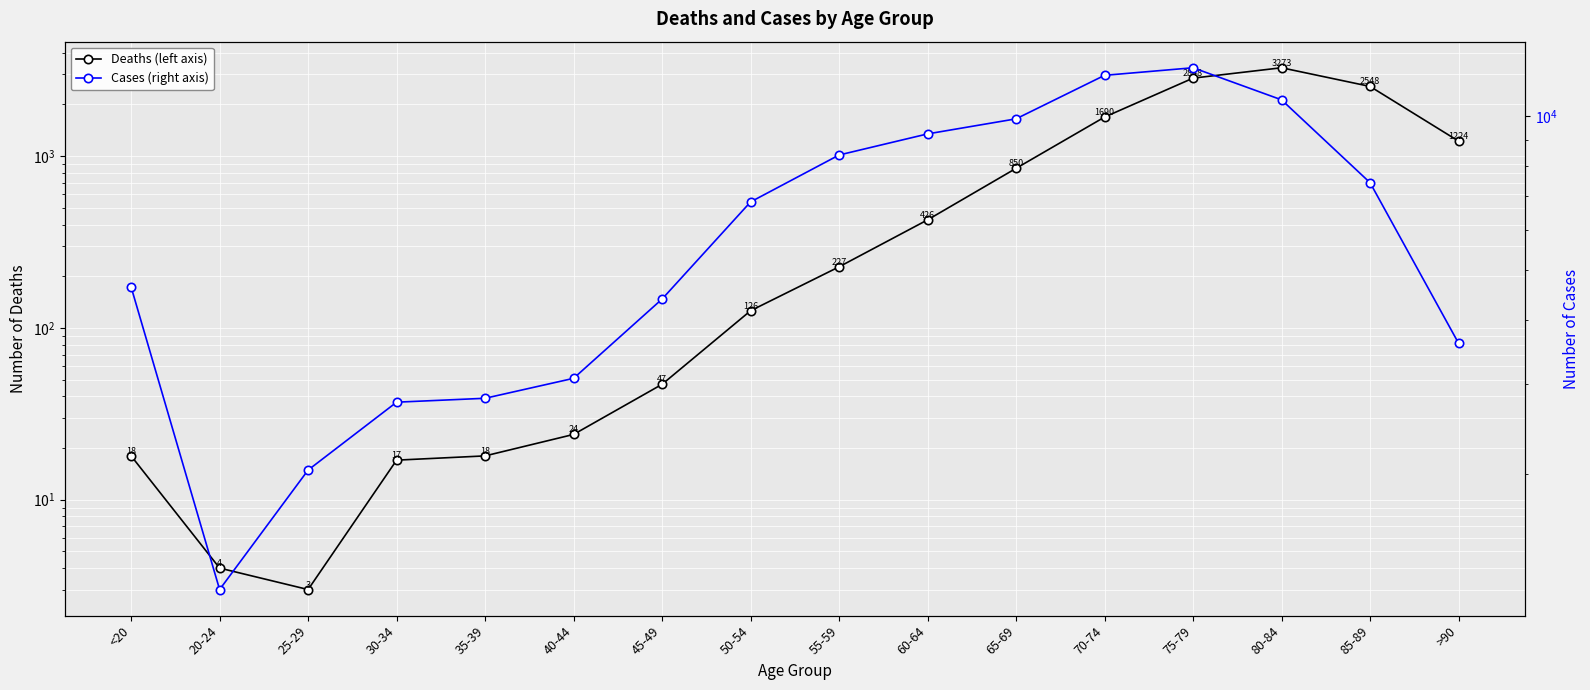

True or false: Cases (right axis) and Deaths (left axis) cross at least once.

False